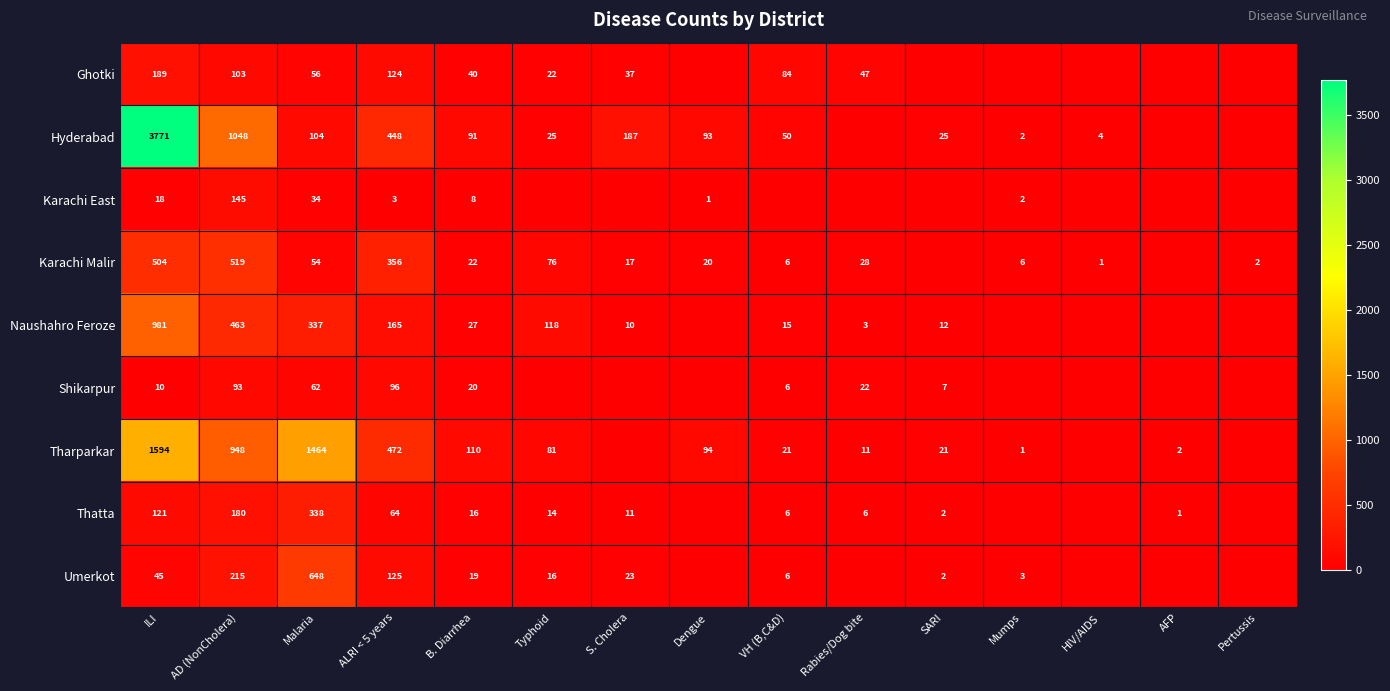

Which series changed the most between ILI and Malaria?

Hyderabad